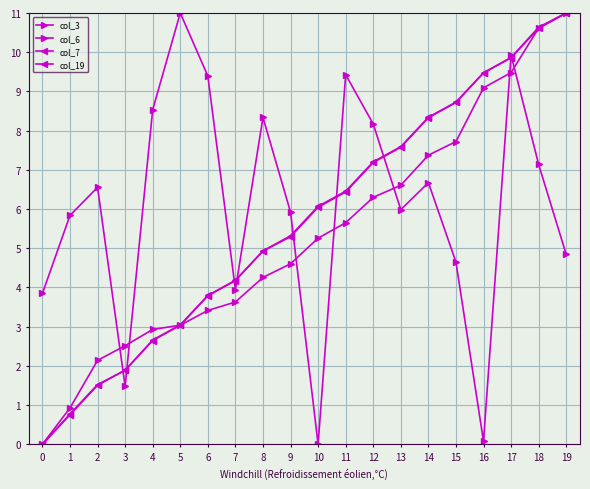

How many data points does each series have?

20